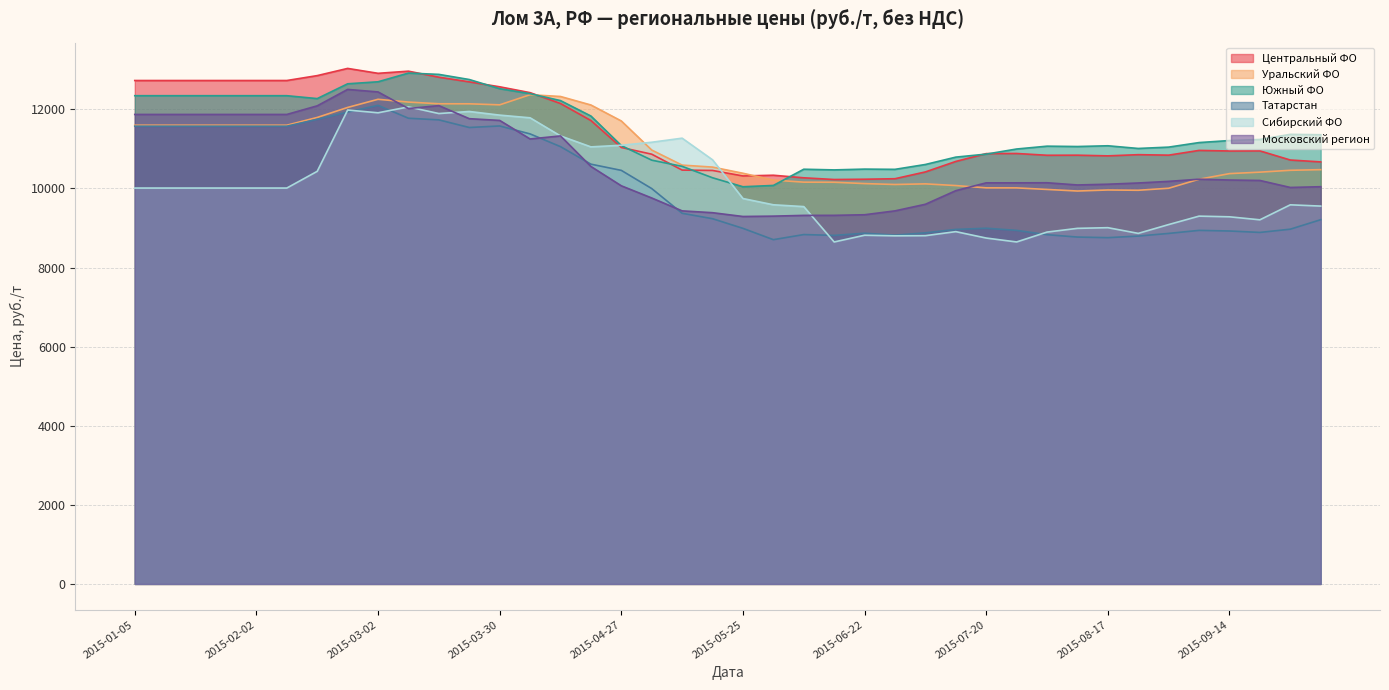

Count the number of data series in this chart.

6